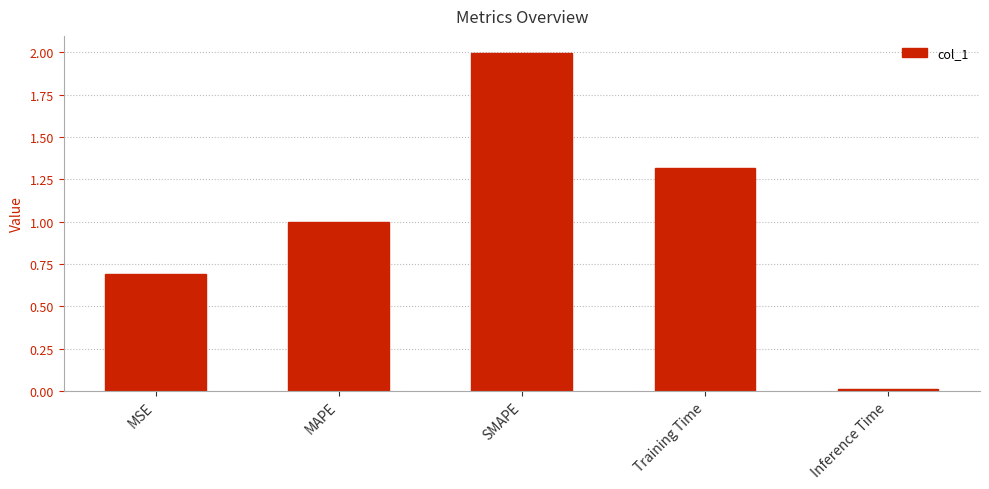

What is the label of the 4th bar from the right?

MAPE